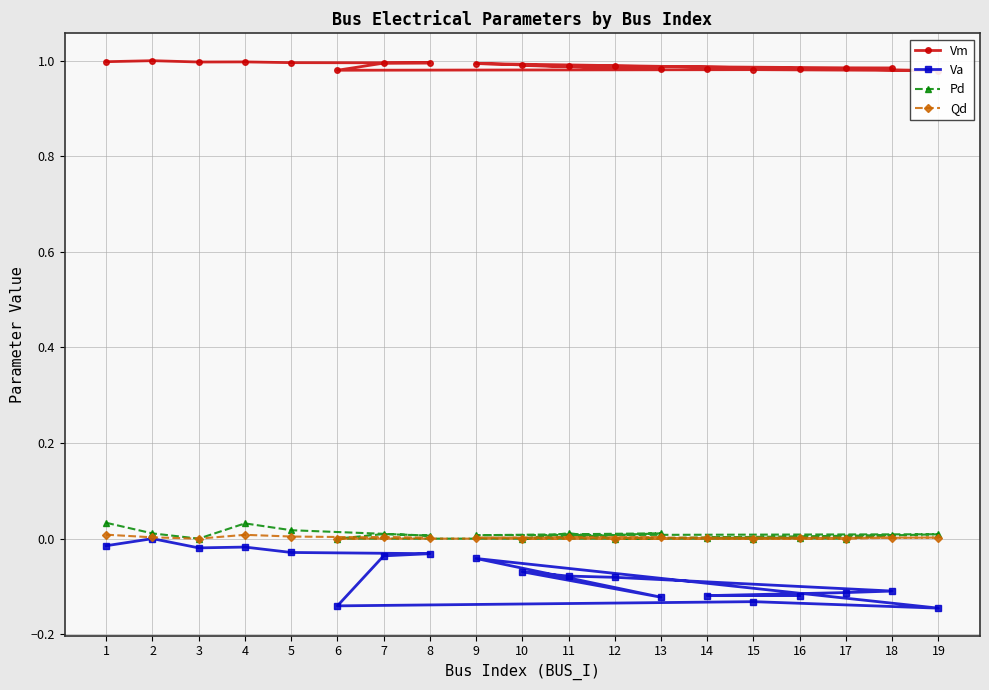

True or false: Pd and Va intersect in this chart.

False